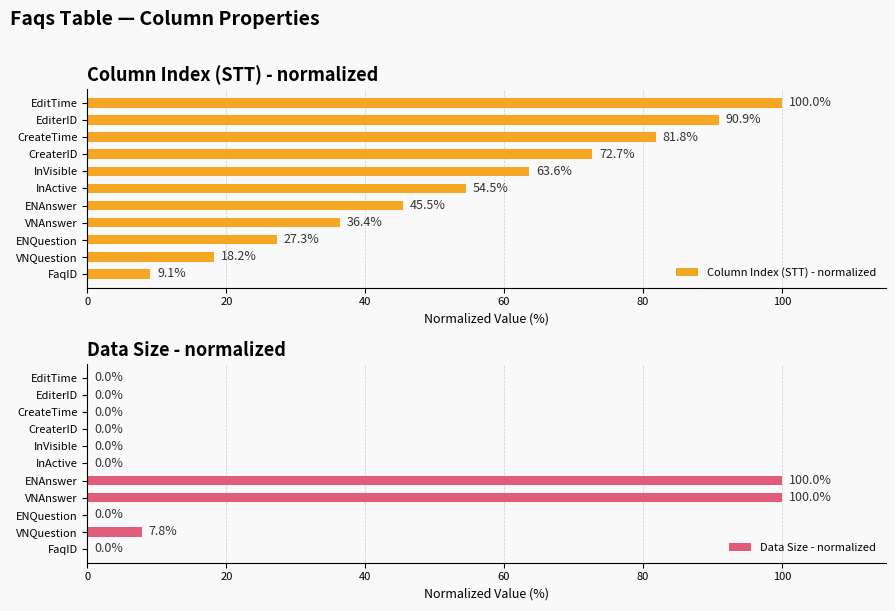

How many groups of bars are there?

11